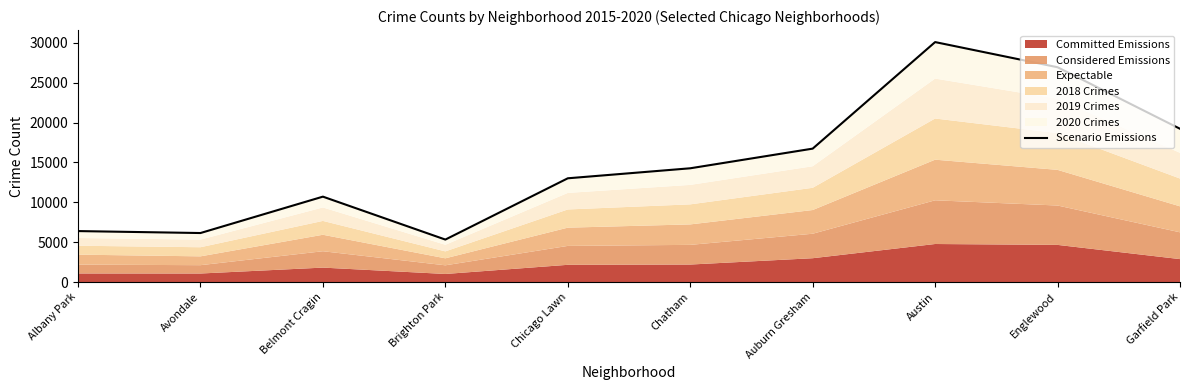

What is the change in value from Brighton Park to Austin?

+24768